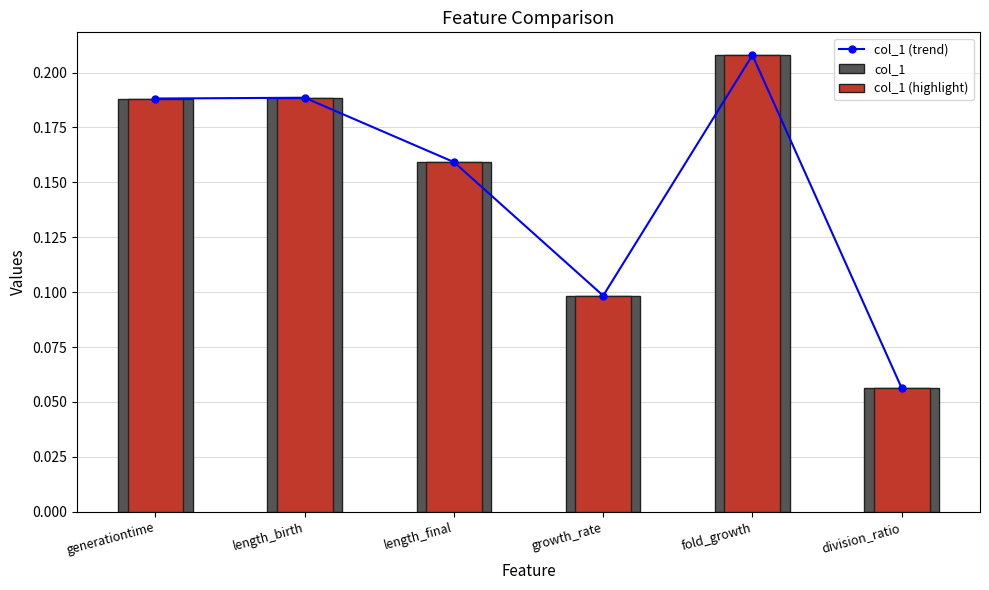

The col_1 (trend) series shows 0.3 at fold_growth. True or false?

False